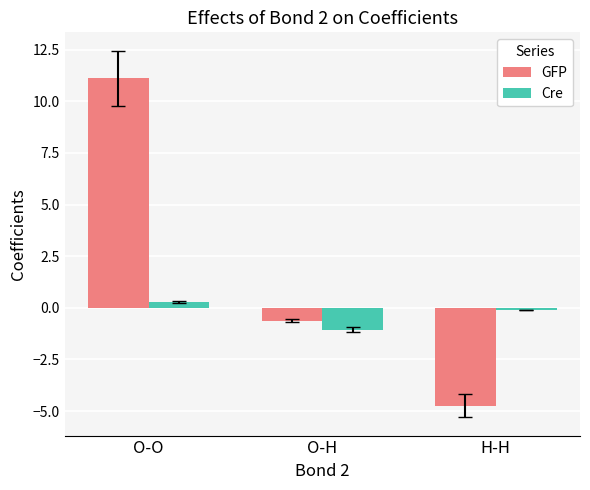

At O-O, list the series in order from largest to smallest.

GFP, Cre